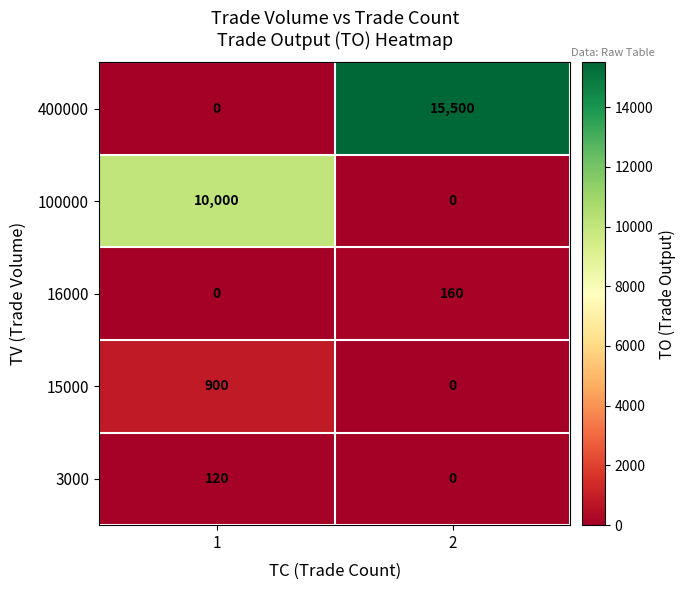

Reading left to right, list all the values displayed in this chart.

400000: 1=0	2=15500
100000: 1=10000	2=0
16000: 1=0	2=160
15000: 1=900	2=0
3000: 1=120	2=0